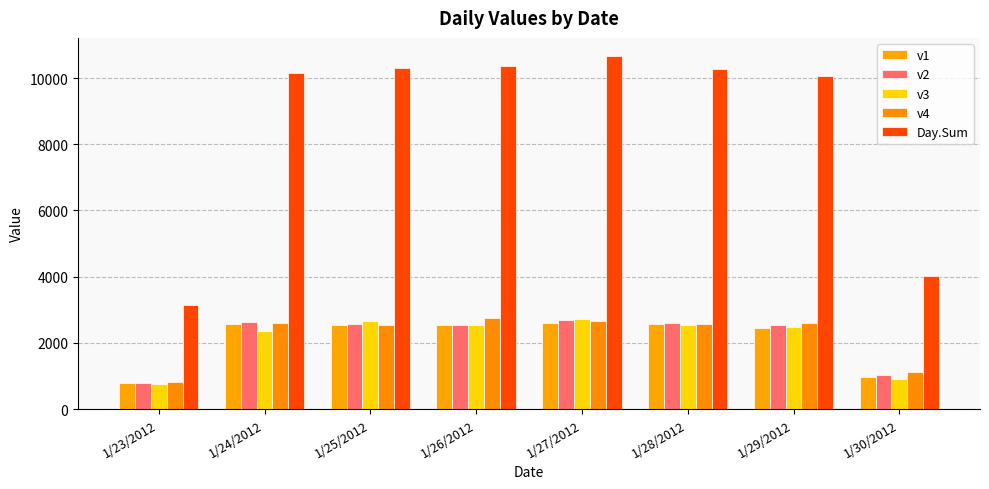

The v1 series shows 2562 at 1/28/2012. True or false?

True